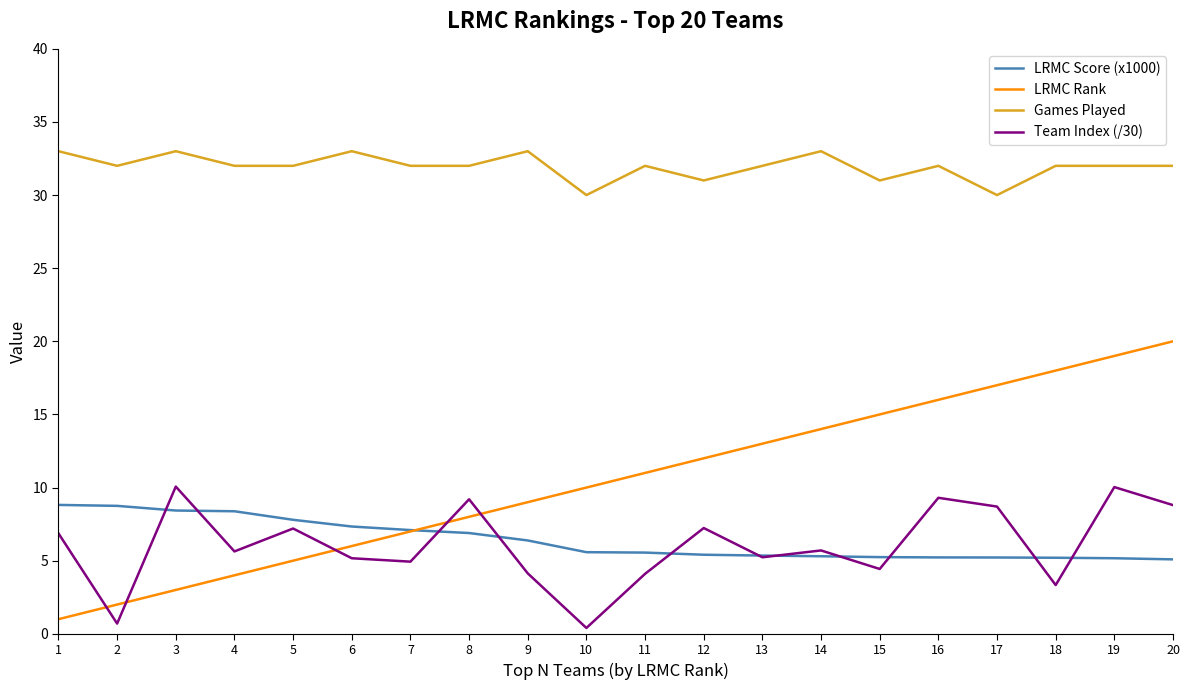

The Games Played series shows 33.0 at 6. True or false?

True